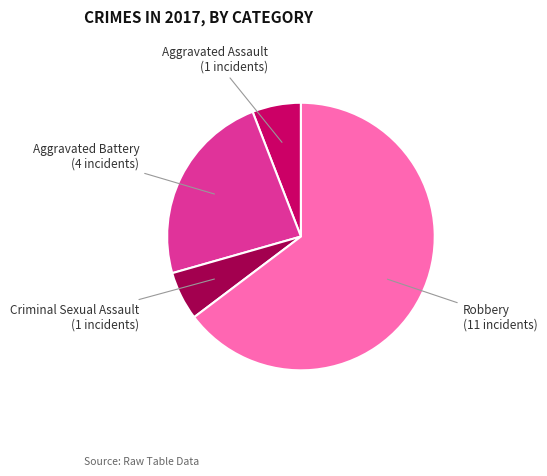

Does any single category account for the majority?

Yes